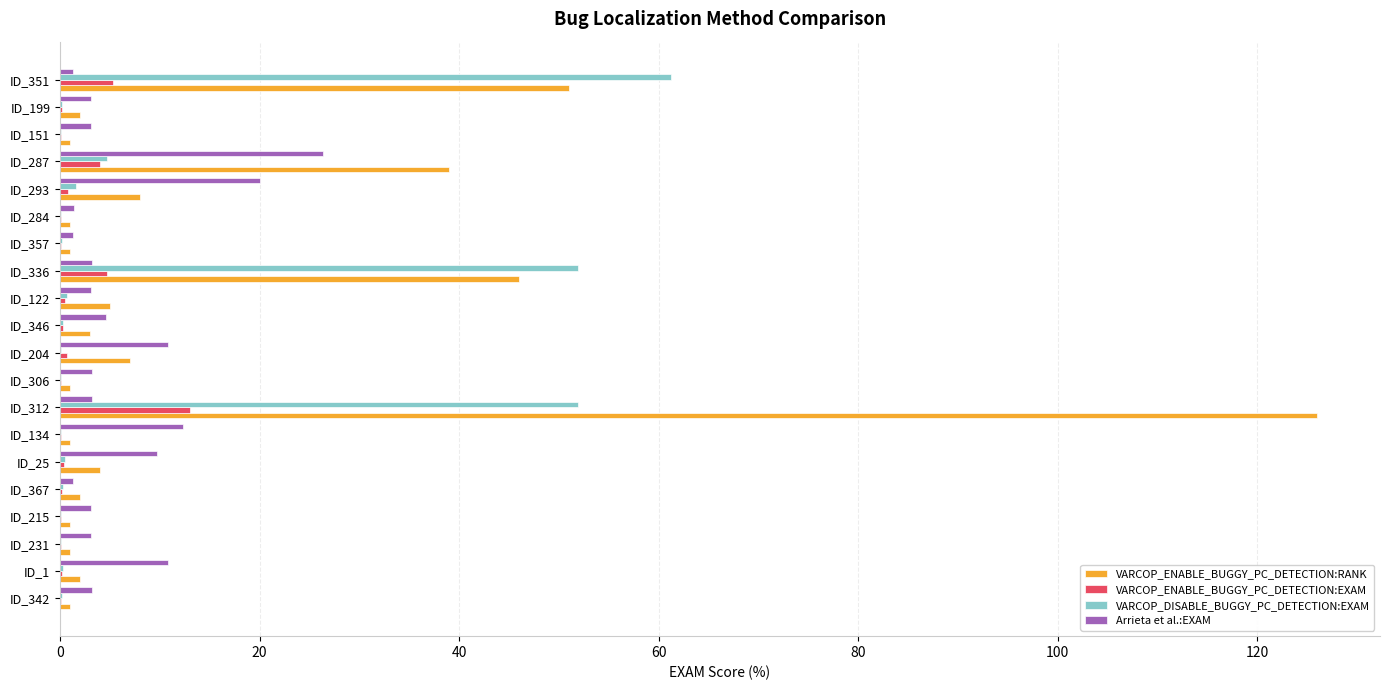

Between ID_306 and ID_287, which series saw the biggest shift?

VARCOP_ENABLE_BUGGY_PC_DETECTION:RANK